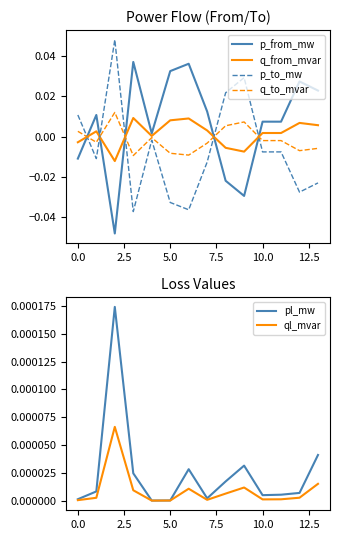

True or false: q_from_mvar and ql_mvar intersect in this chart.

True